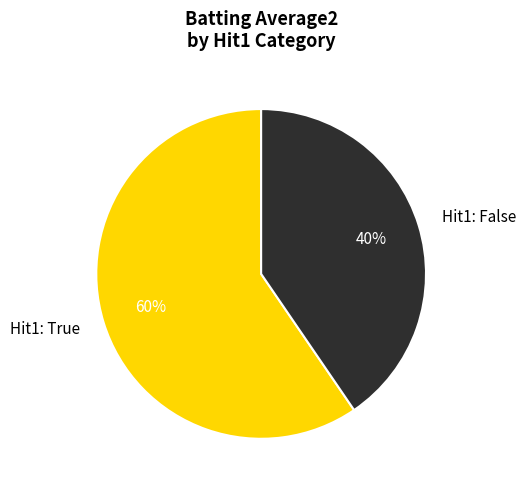

Combined, do Hit1: False and Hit1: True account for over 50%?

Yes